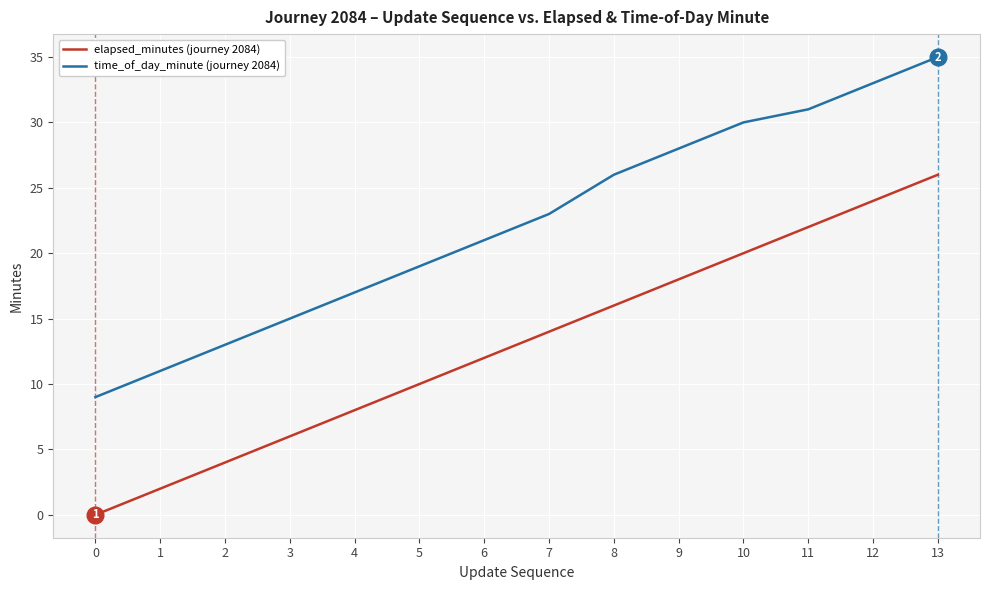

At which category is the sum across all series the highest?

13